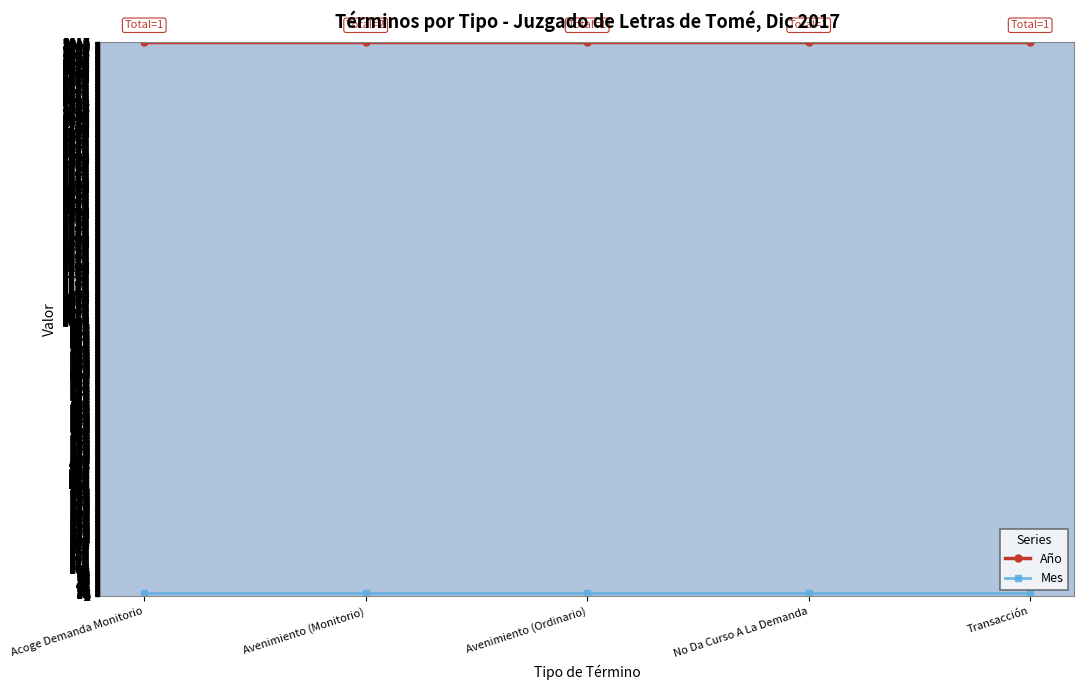

What is the total value across all series at Avenimiento (Ordinario)?

2029